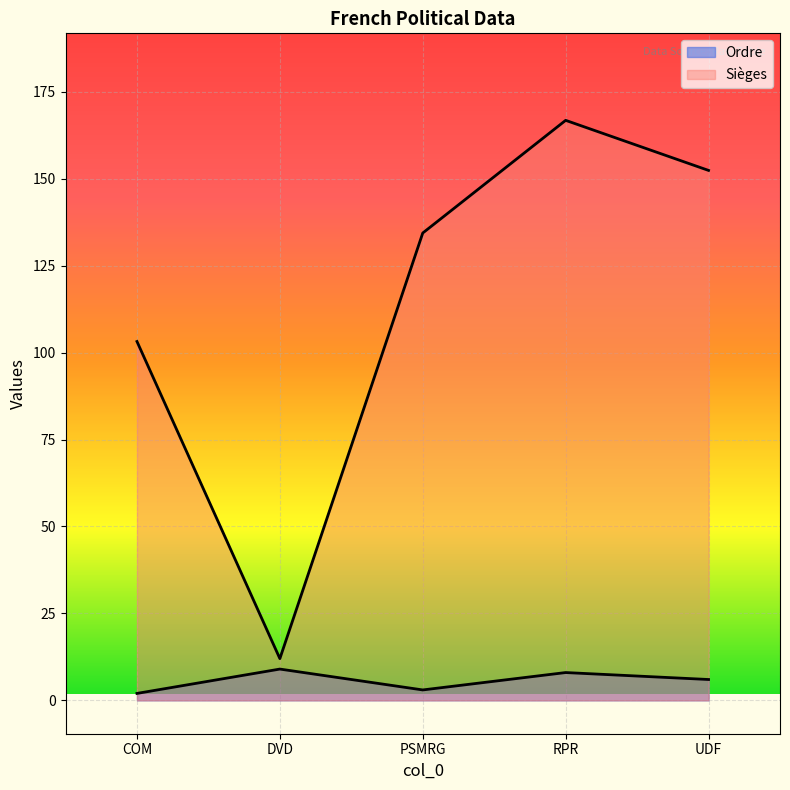

True or false: Sièges has more than 2 points higher than both neighbors.

False